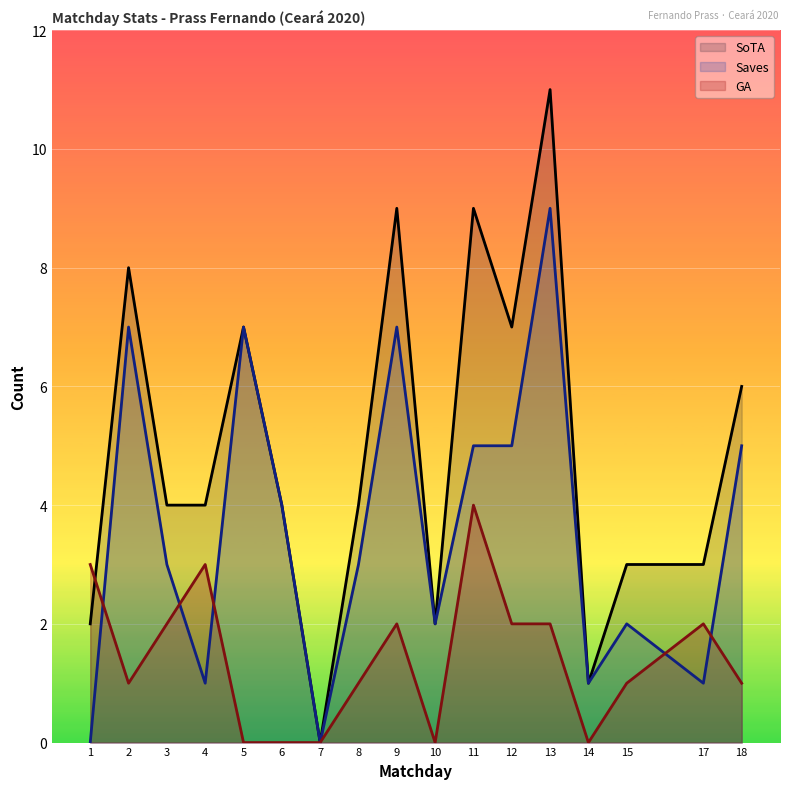

At how many categories does at least one series exceed 8?

3